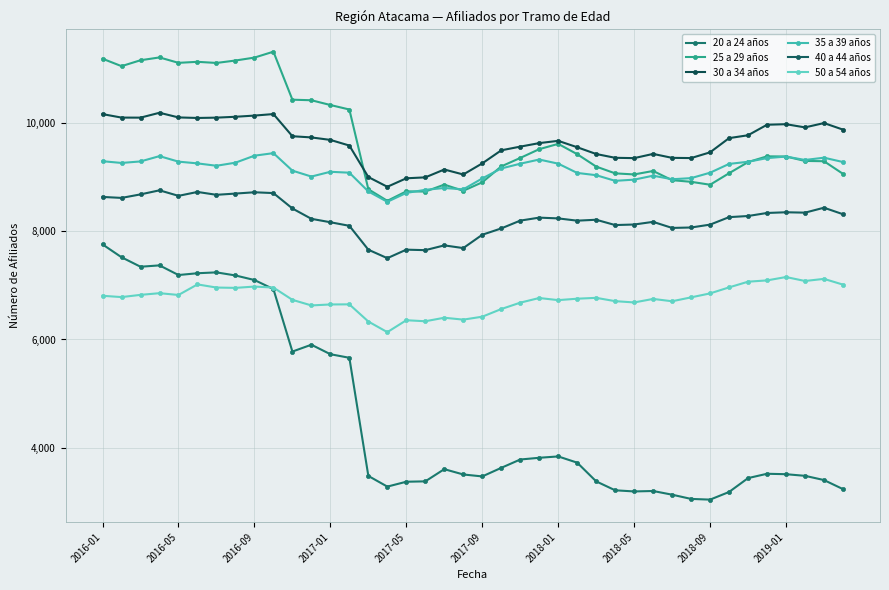

What is the minimum value shown in the chart?

3045